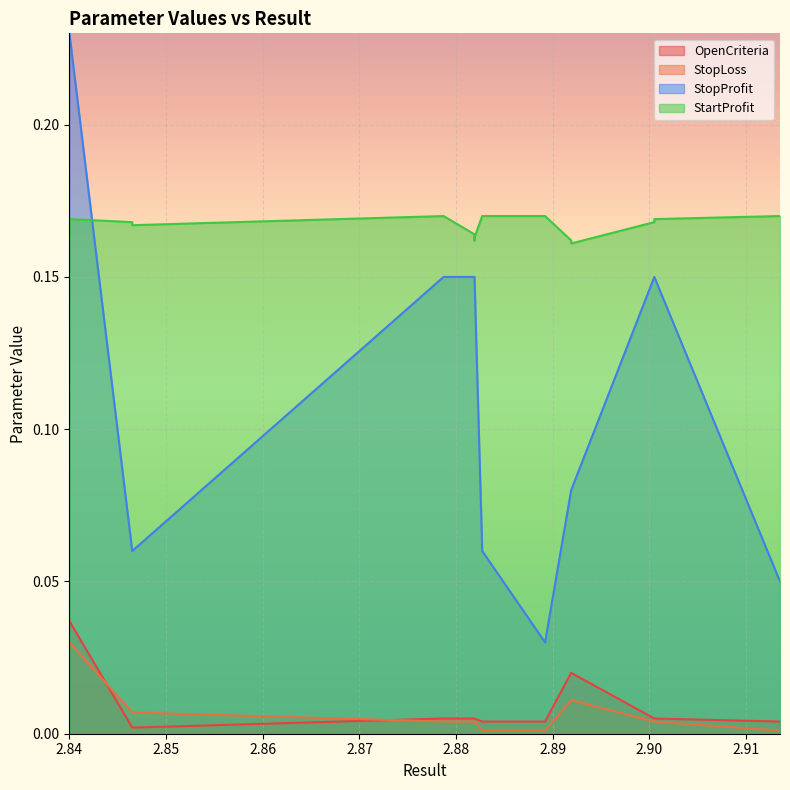

At how many categories does at least one series exceed 0?

19